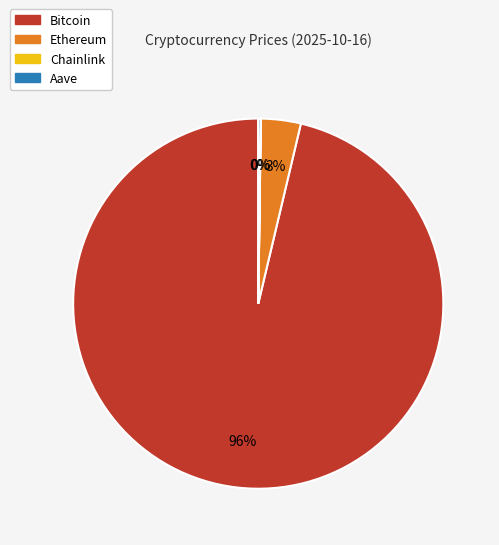

Which category has the biggest portion of the pie?

Bitcoin